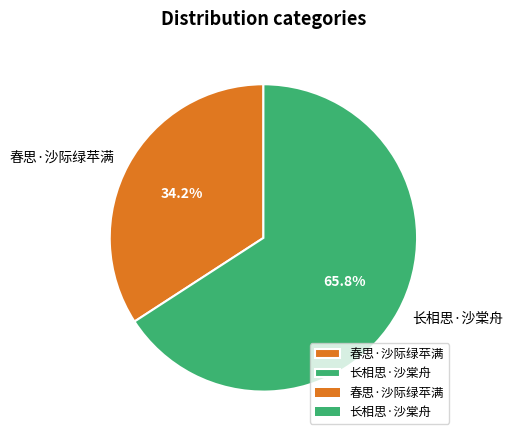

What is the majority slice?

长相思·沙棠舟